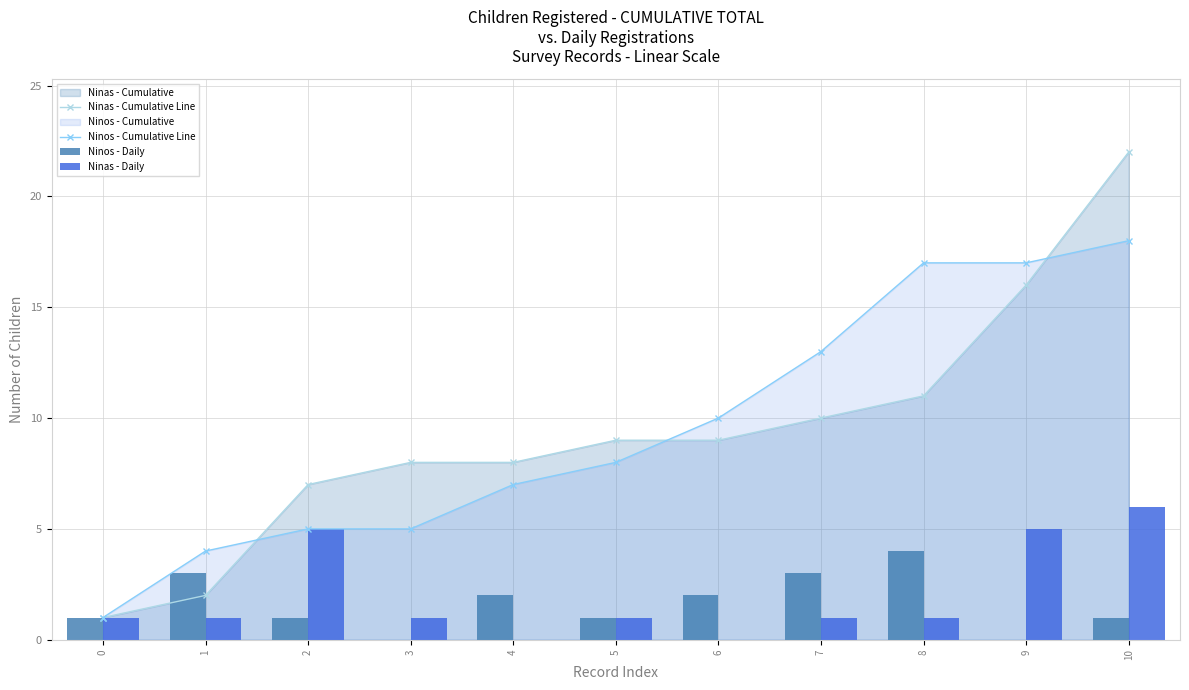

What is the difference between the Ninos - Daily values at 7 and 9?

3